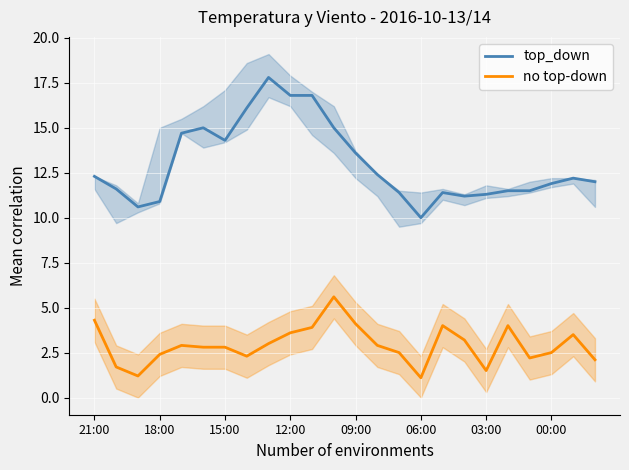

Reading left to right, what are all the values shown in this chart?

top_down: 12.3	11.6	10.6	10.9	14.7	15.0	14.3	16.1	17.8	16.8	16.8	15.0	13.6	12.4	11.4	10.0	11.4	11.2	11.3	11.5	11.5	11.9	12.2	12.0
no top-down: 4.3	1.7	1.2	2.4	2.9	2.8	2.8	2.3	3.0	3.6	3.9	5.6	4.1	2.9	2.5	1.1	4.0	3.2	1.5	4.0	2.2	2.5	3.5	2.1